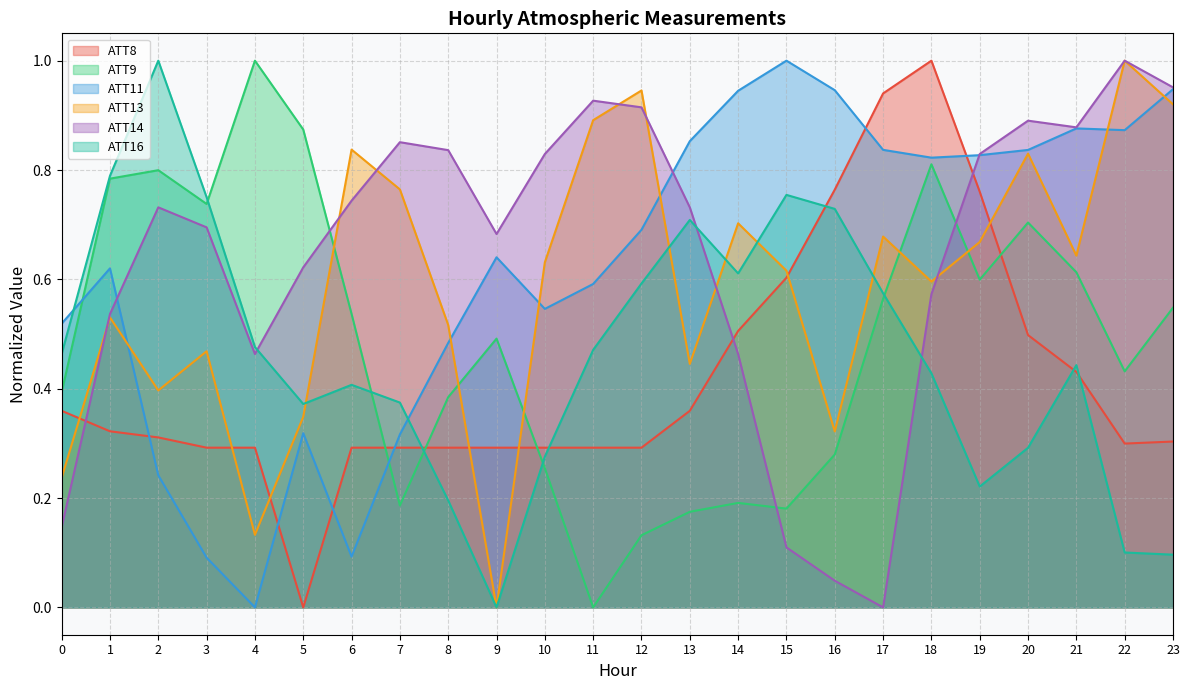

Which category has the lowest value across all series?

5